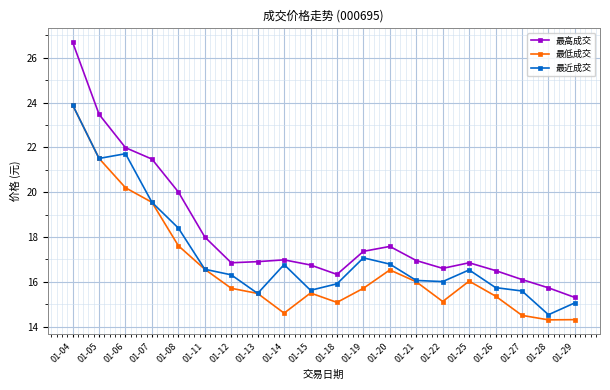

Does the chart display data point markers on the line(s)?

Yes